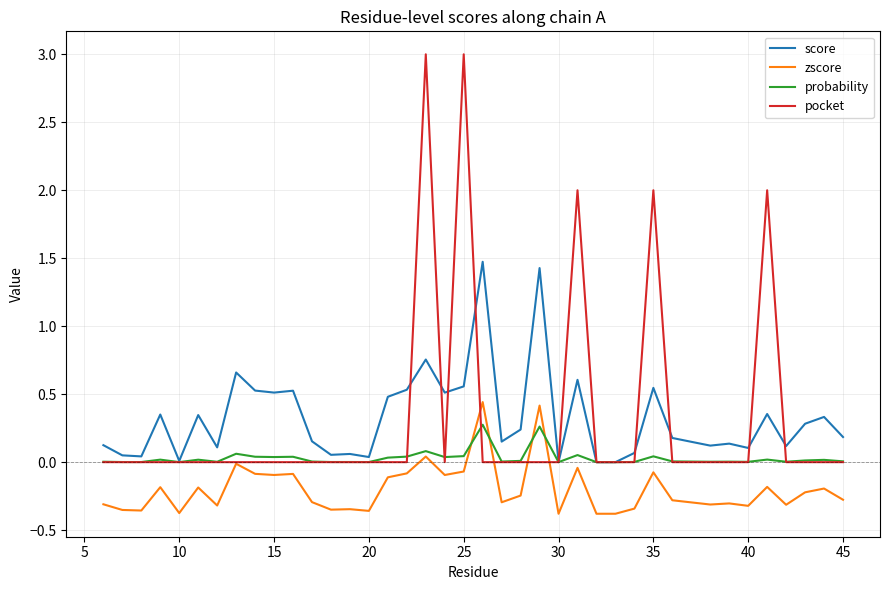

True or false: probability has more than 1 points higher than both neighbors.

True